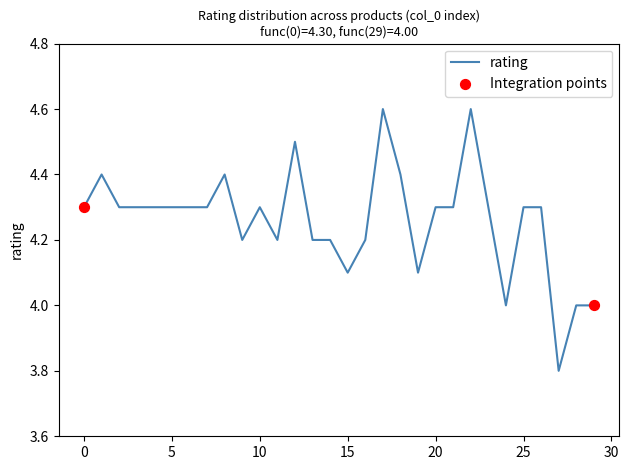

What is the maximum value shown in the chart?

4.6